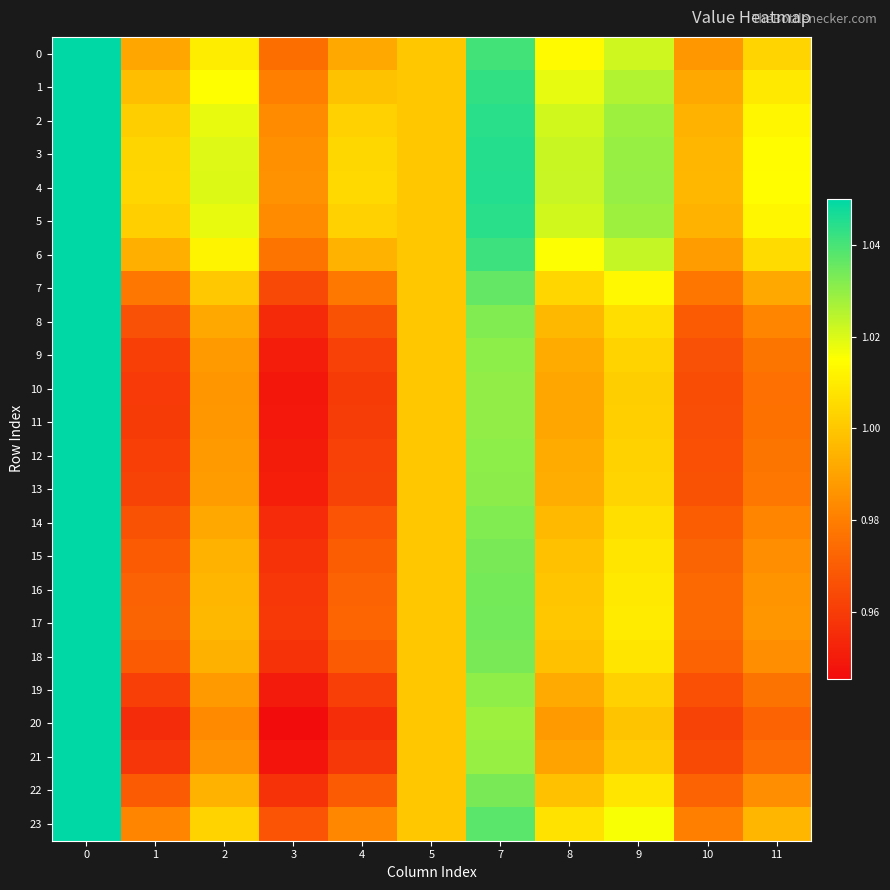

Rank the series by their maximum value, from highest to lowest.

1, 2, 3, 4, 5, 6, 7, 8, 9, 10, 11, 12, 13, 14, 15, 16, 17, 18, 19, 20, 21, 22, 23, 0